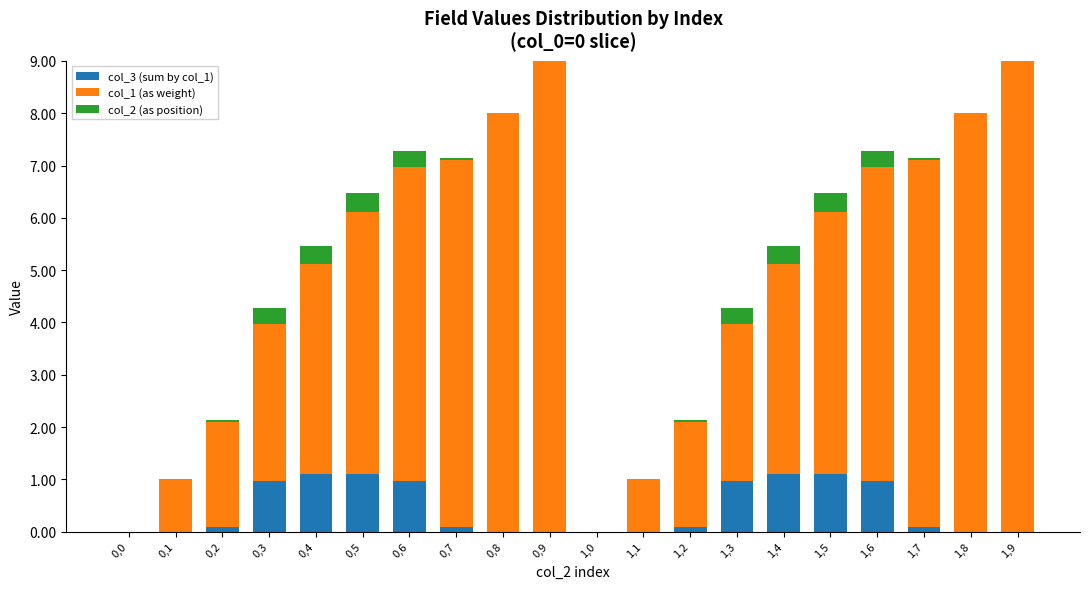

What is the sum of the col_3 (sum by col_1) values at 1,5 and 0,5?

2.2